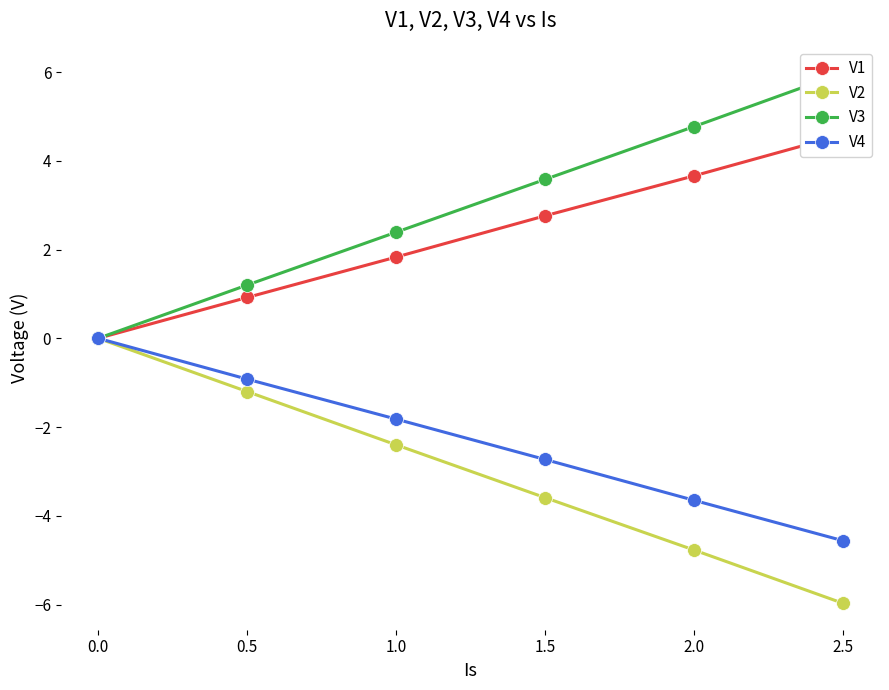

List the labels in order of V4 value, smallest first.

2.5, 2.0, 1.5, 1.0, 0.5, 0.0